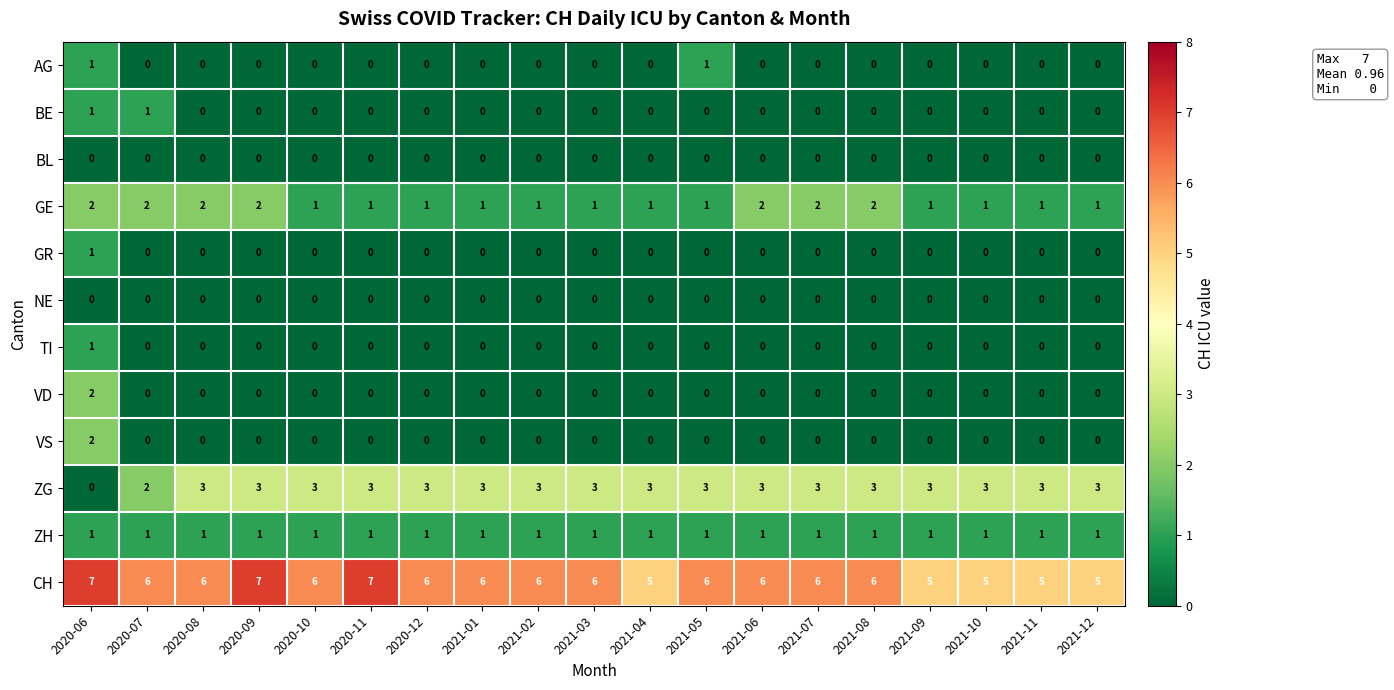

The value of VD at 2020-12 is 0. True or false?

True